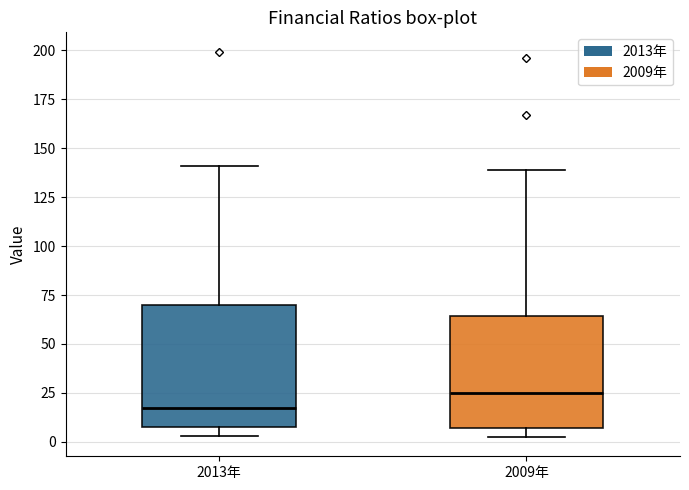

Reading left to right, transcribe this box plot: for each box, give where its median line is, the range the box spans, and where its two whiskers end, as read against the y-axis. The values are not printed on the chart, so give them approximately, as read against the axis.

2013年: median 20, box 5 to 70, whiskers 5 (just below the box's lower edge) to 140
2009年: median 25, box 5 to 65, whiskers 5 (just below the box's lower edge) to 140